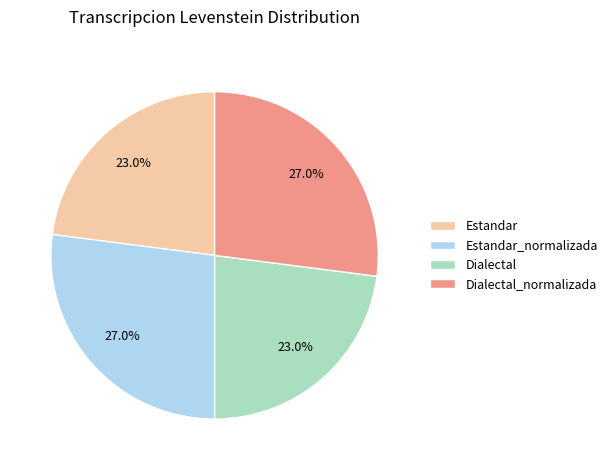

What portion of the pie excludes Estandar_normalizada?

73.0%